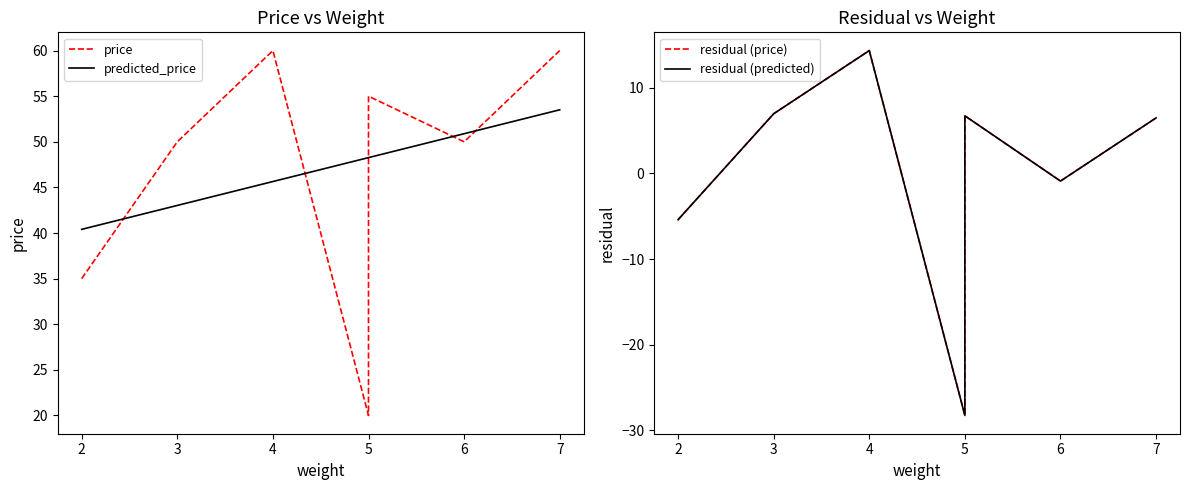

The residual (price) series shows 9.8 at 3. True or false?

False